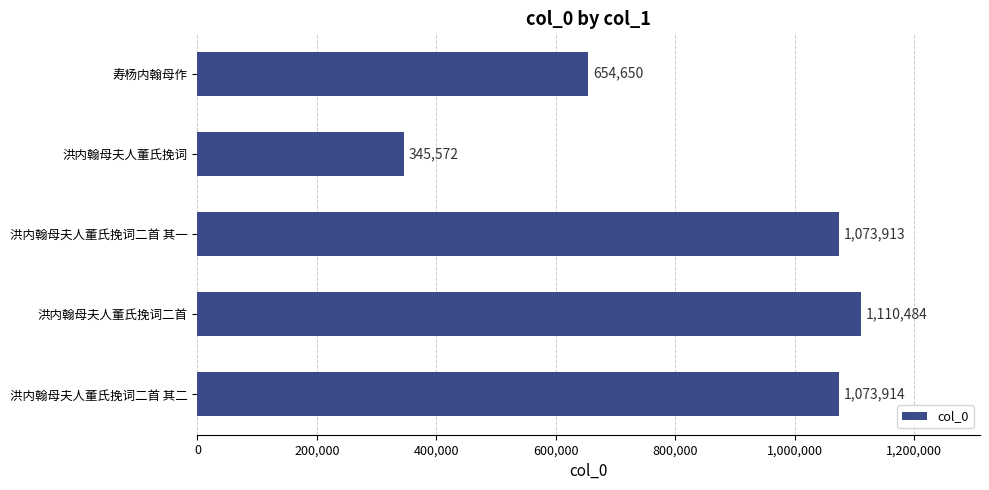

Which has a higher value, 洪内翰母夫人董氏挽词二首 or 洪内翰母夫人董氏挽词二首 其二?

洪内翰母夫人董氏挽词二首